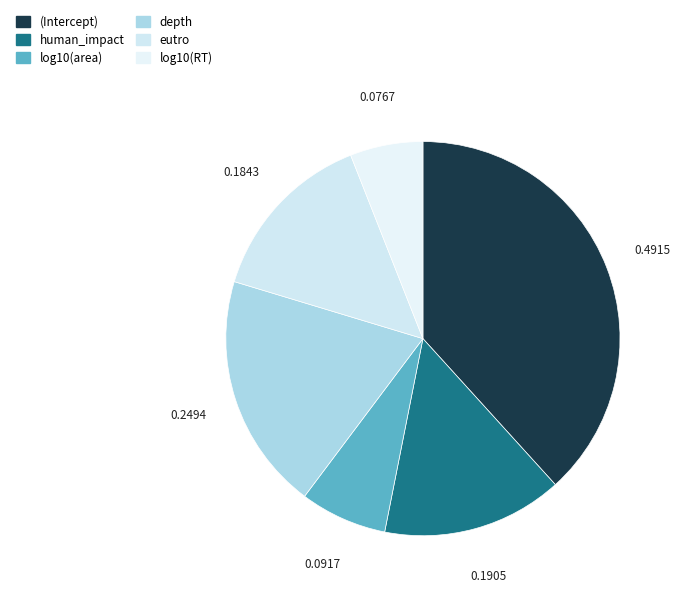

Count the number of slices in the pie.

6